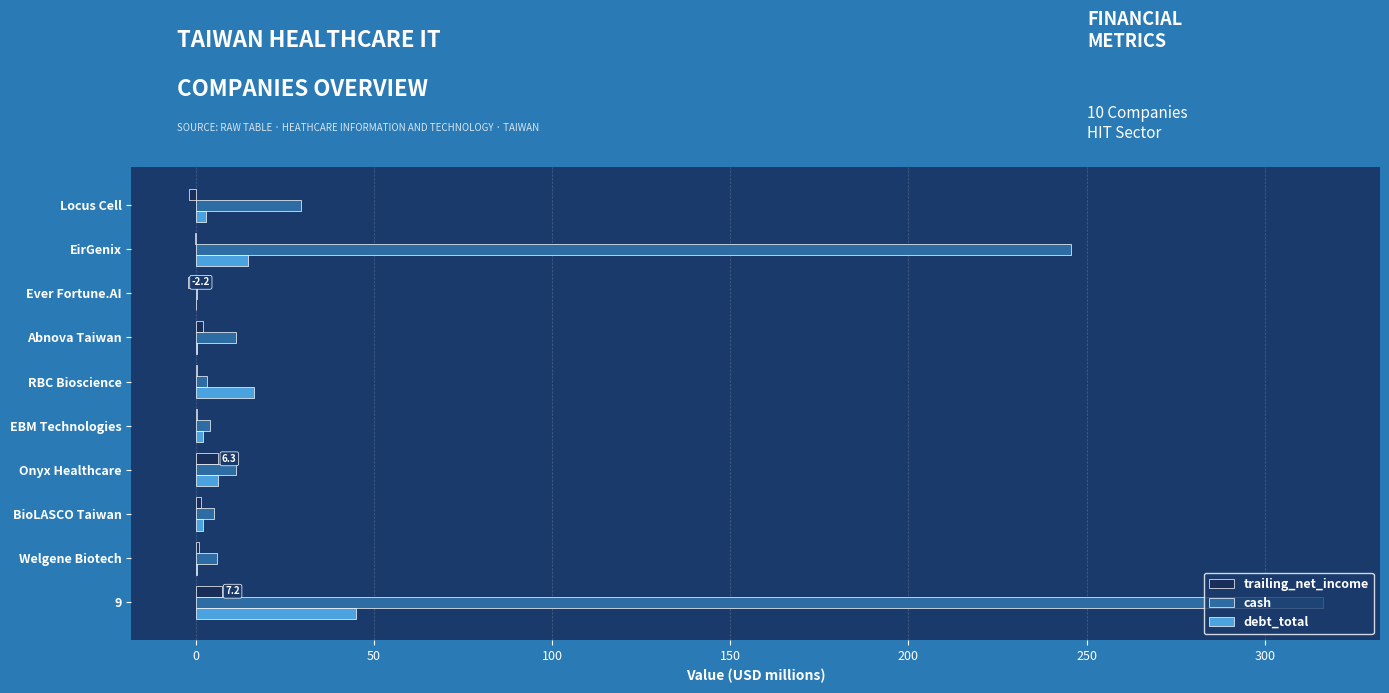

What is the greatest value displayed?

316.4